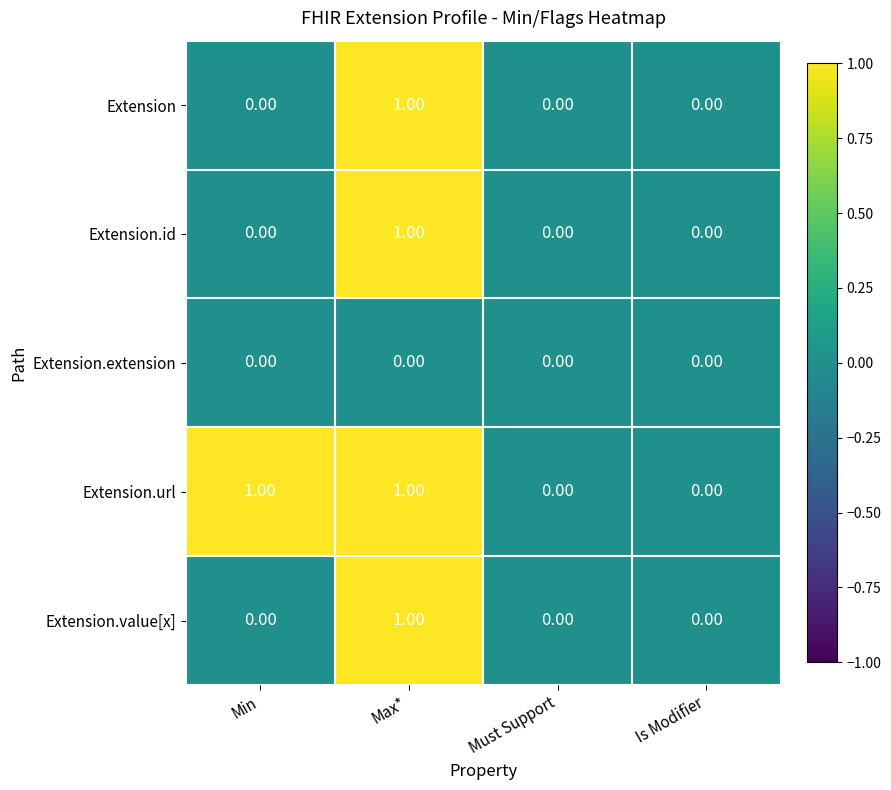

Between Min and Is Modifier, which series saw the biggest shift?

Extension.url